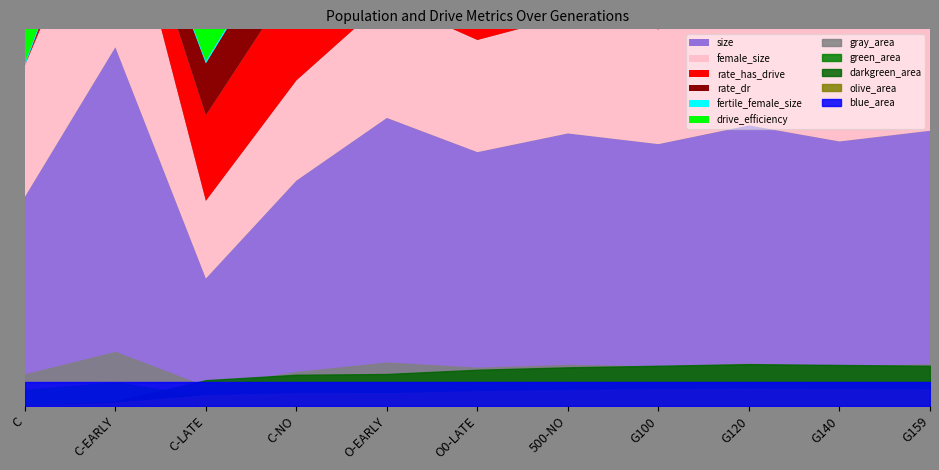

In rate_has_drive, how many points are higher than both neighbors (excluding endpoints)?

1